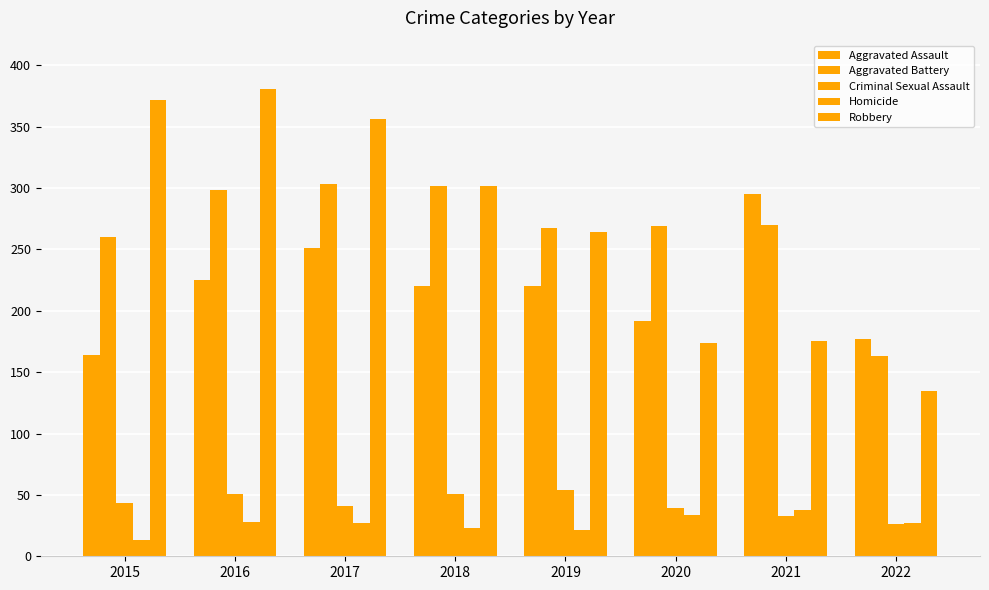

True or false: Aggravated Battery has a value of 302 at 2018.

True